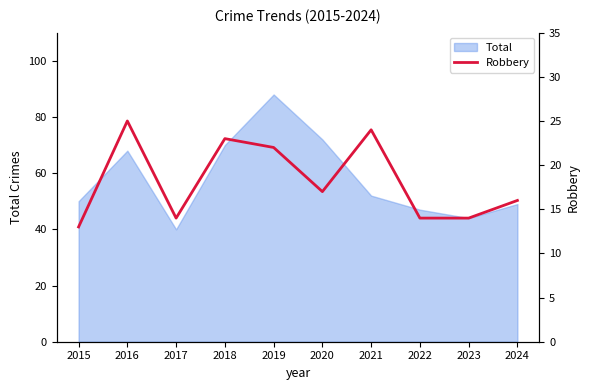

Where is the first local maximum?

2016